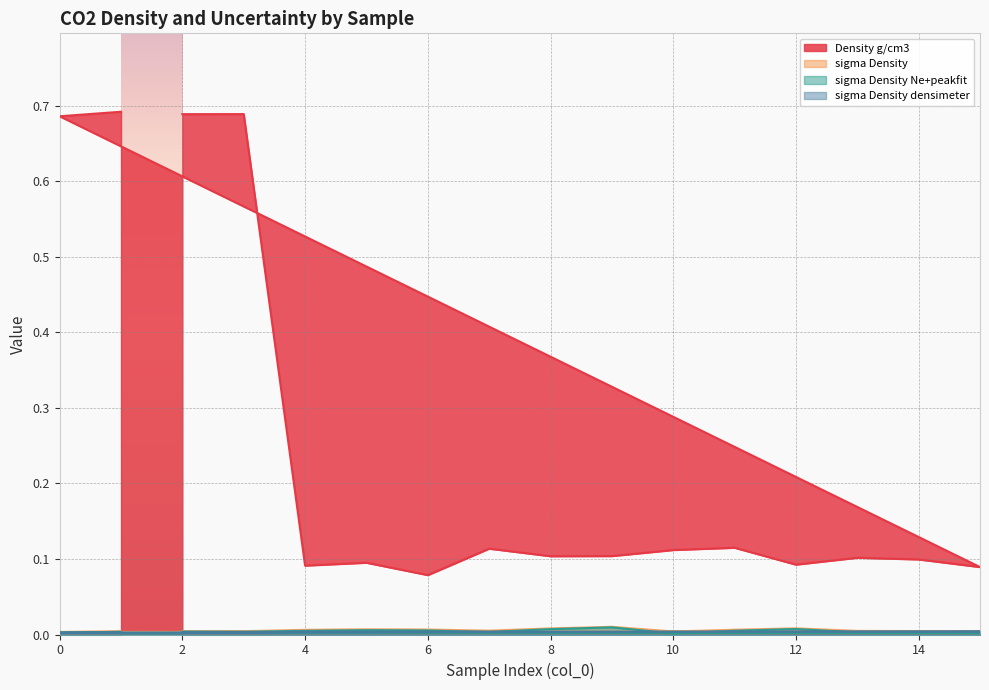

Reading left to right, transcribe all the data shown in this chart.

Density g/cm3: 2=0.7	3=0.7	4=0.1	5=0.1	6=0.1	7=0.1	8=0.1	9=0.1	10=0.1	11=0.1	12=0.1	13=0.1	14=0.1	15=0.1	0=0.7	1=0.7
sigma Density: 2=0.0	3=0.0	4=0.0	5=0.0	6=0.0	7=0.0	8=0.0	9=0.0	10=0.0	11=0.0	12=0.0	13=0.0	14=0.0	15=0.0	0=0.0	1=0.0
sigma Density Ne+peakfit: 2=0.0	3=0.0	4=0.0	5=0.0	6=0.0	7=0.0	8=0.0	9=0.0	10=0.0	11=0.0	12=0.0	13=0.0	14=0.0	15=0.0	0=0.0	1=0.0
sigma Density densimeter: 2=0.0	3=0.0	4=0.0	5=0.0	6=0.0	7=0.0	8=0.0	9=0.0	10=0.0	11=0.0	12=0.0	13=0.0	14=0.0	15=0.0	0=0.0	1=0.0